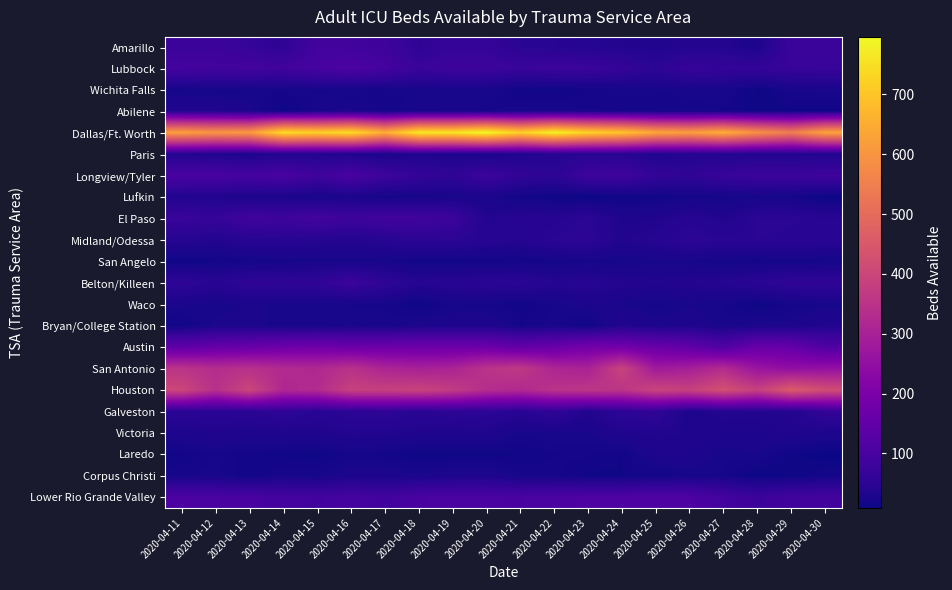

Rank the series at 2020-04-11 from lowest to highest value.

San Angelo, Bryan/College Station, Laredo, Wichita Falls, Corpus Christi, Waco, Victoria, Lufkin, Abilene, Paris, Midland/Odessa, Galveston, Belton/Killeen, El Paso, Amarillo, Lubbock, Longview/Tyler, Lower Rio Grande Valley, Austin, San Antonio, Houston, Dallas/Ft. Worth